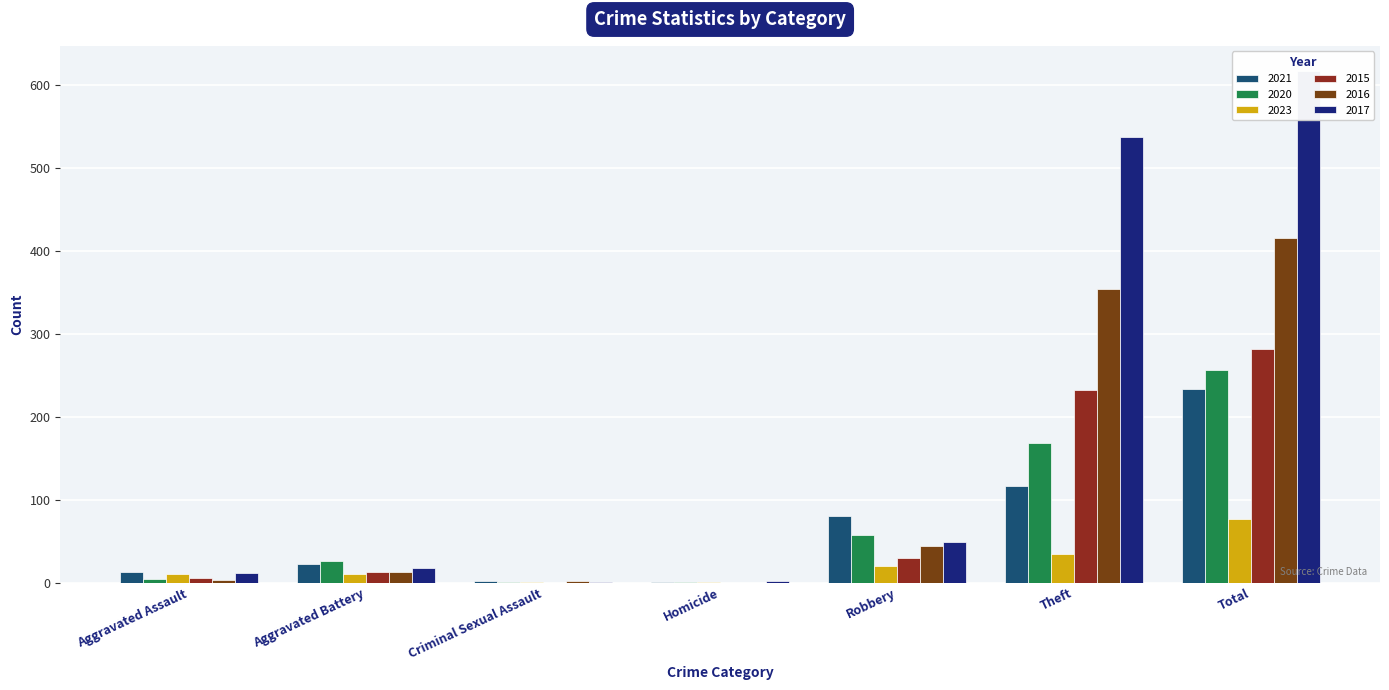

What is the value of the 2017 bar at the 3rd from the left?

1